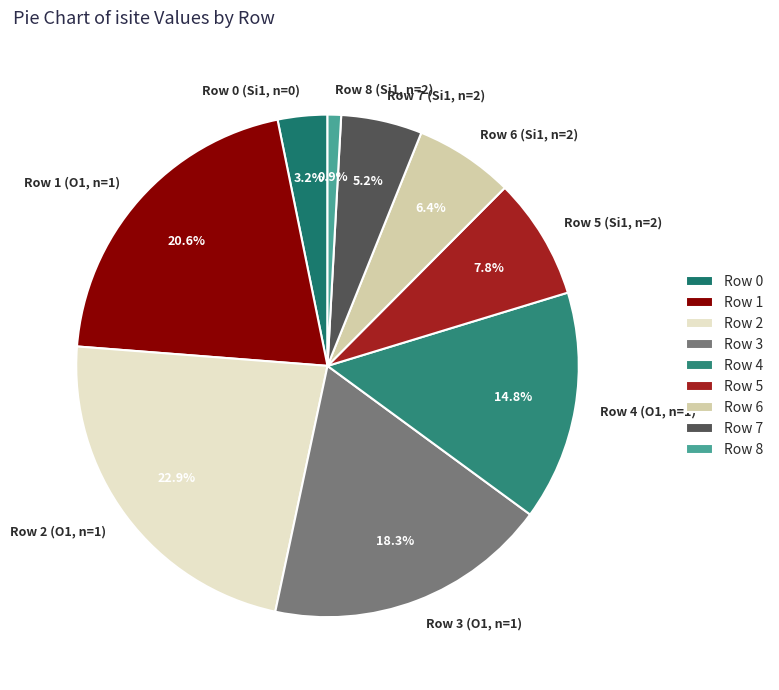

Count the number of slices in the pie.

9